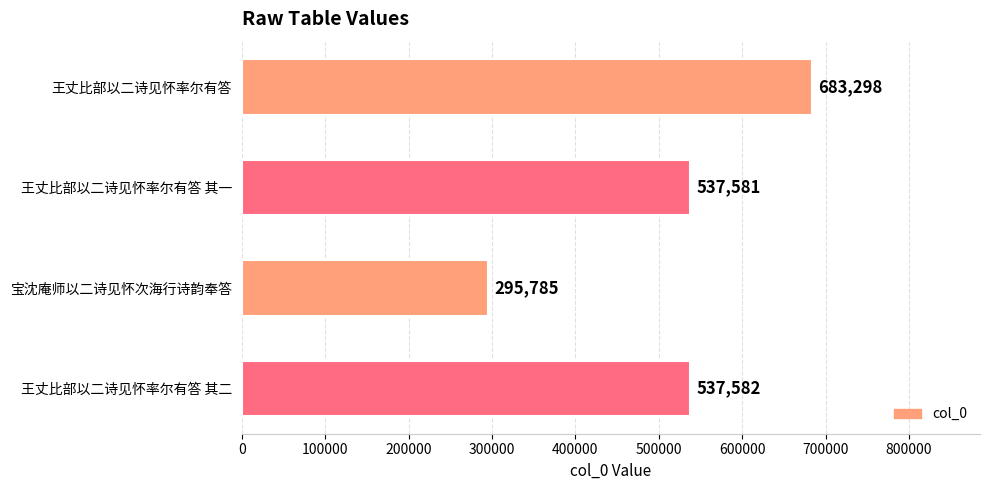

What is the change in value from 王丈比部以二诗见怀率尔有答 to 王丈比部以二诗见怀率尔有答 其一?

-145717